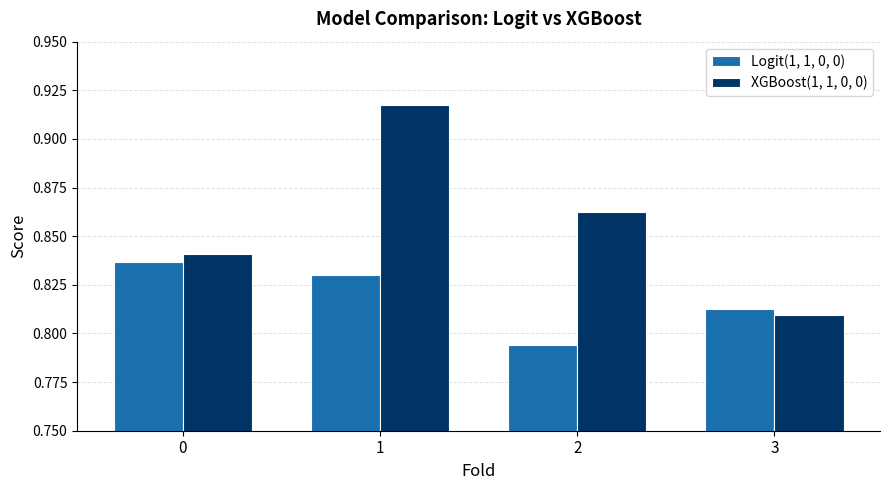

What is the sum of the XGBoost(1, 1, 0, 0) values at 0 and 2?

1.7